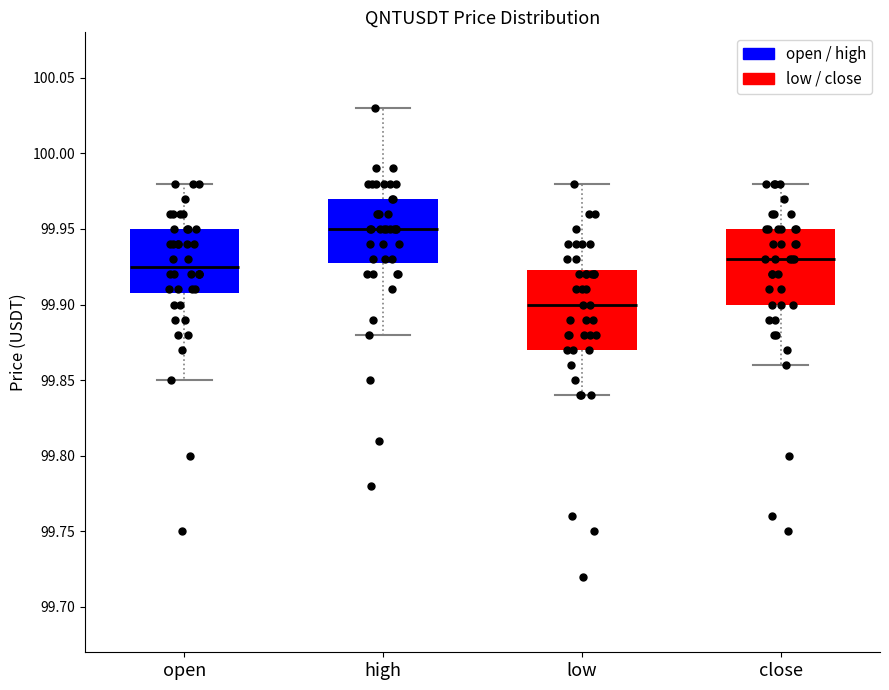

Which box's median line is the lowest?

low